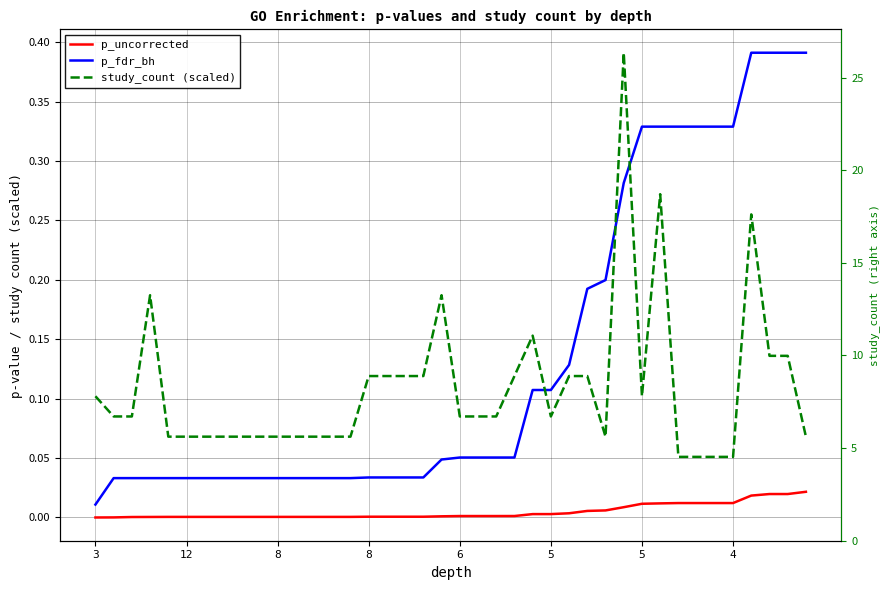

What is the difference between the maximum and second lowest values in the study_count (scaled) series?

0.3